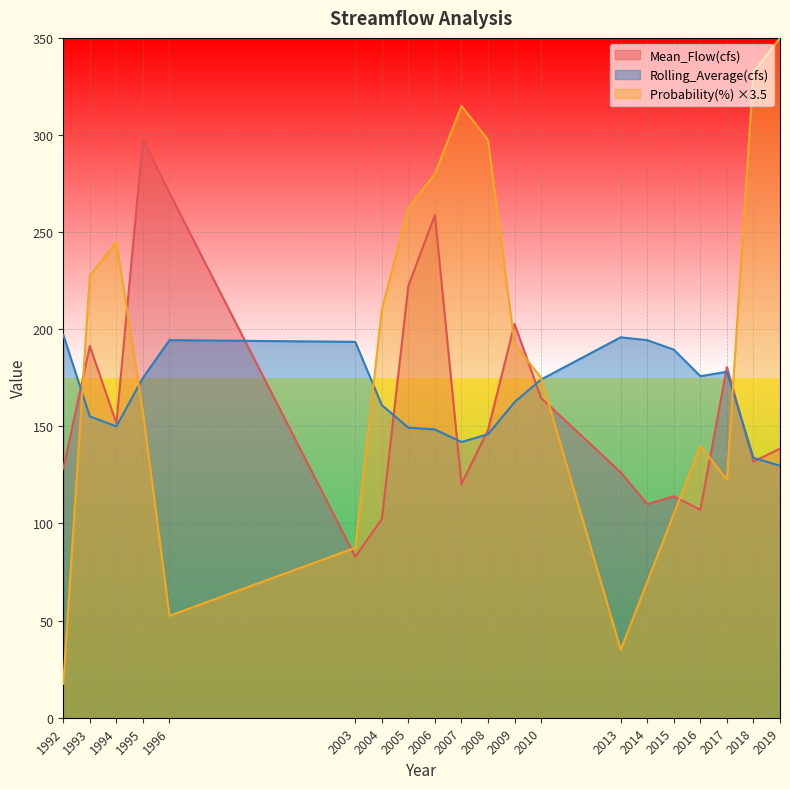

True or false: Mean_Flow(cfs) has a value of 128.3 at 1992.

True